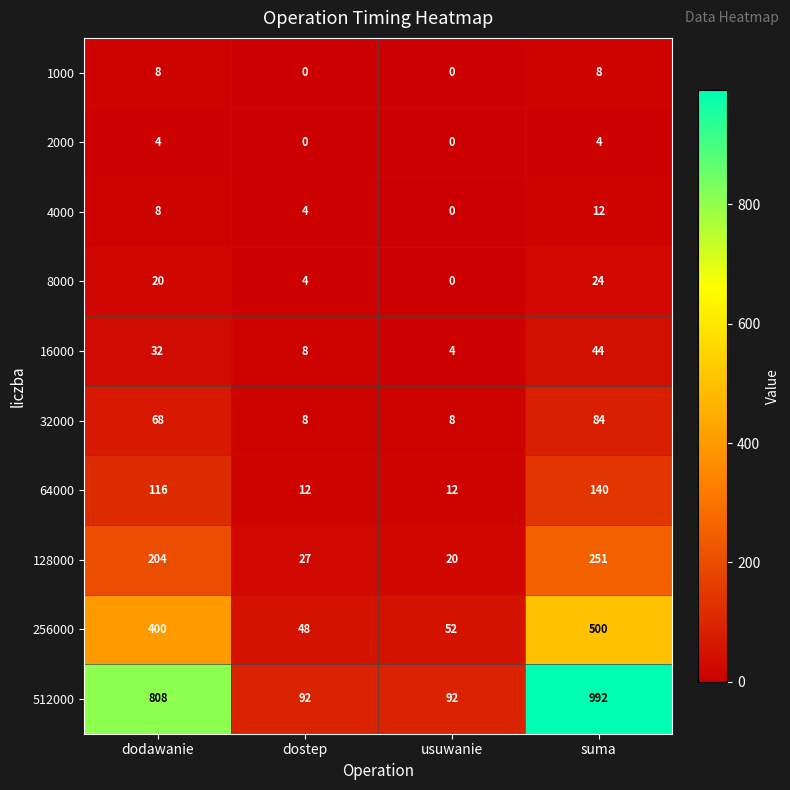

What is the approximate value of 64000 at usuwanie, to the nearest 10?

10